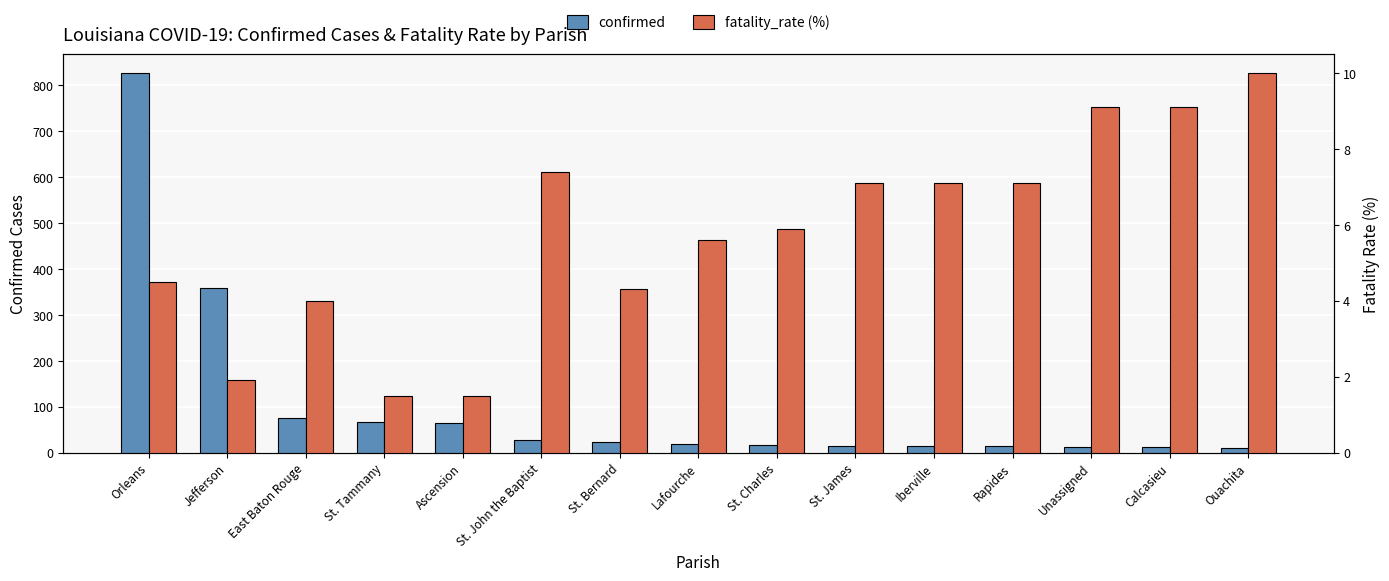

How many groups of bars are there?

15